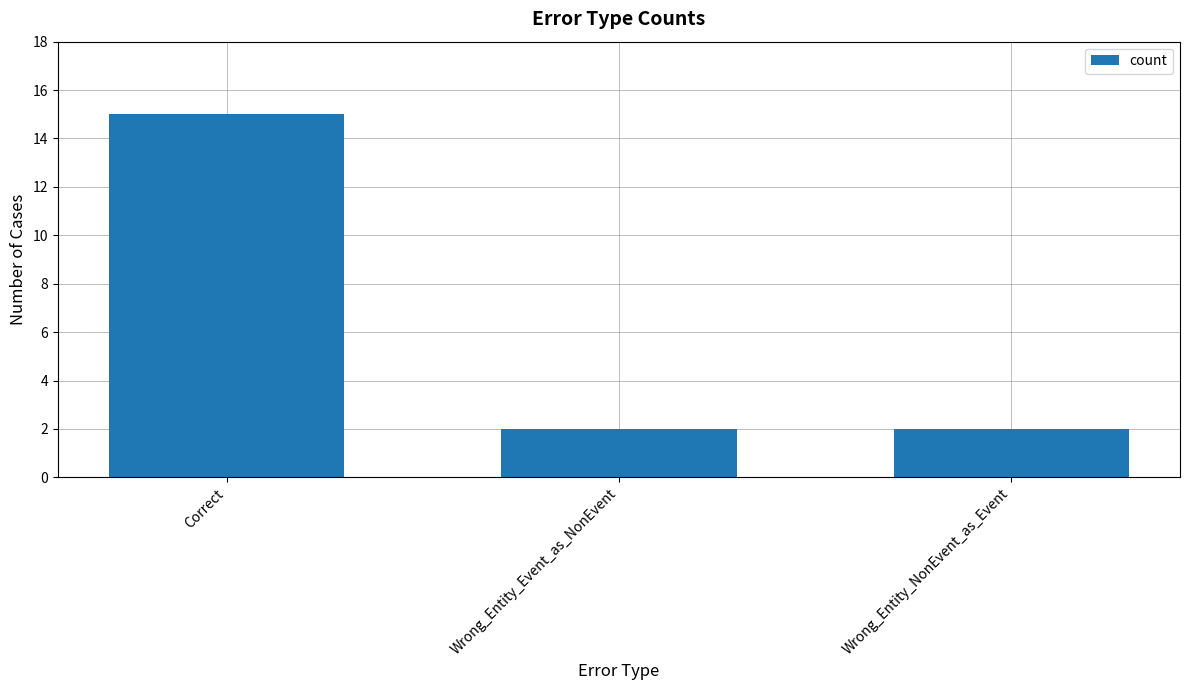

Which label corresponds to the largest value in the chart?

Correct